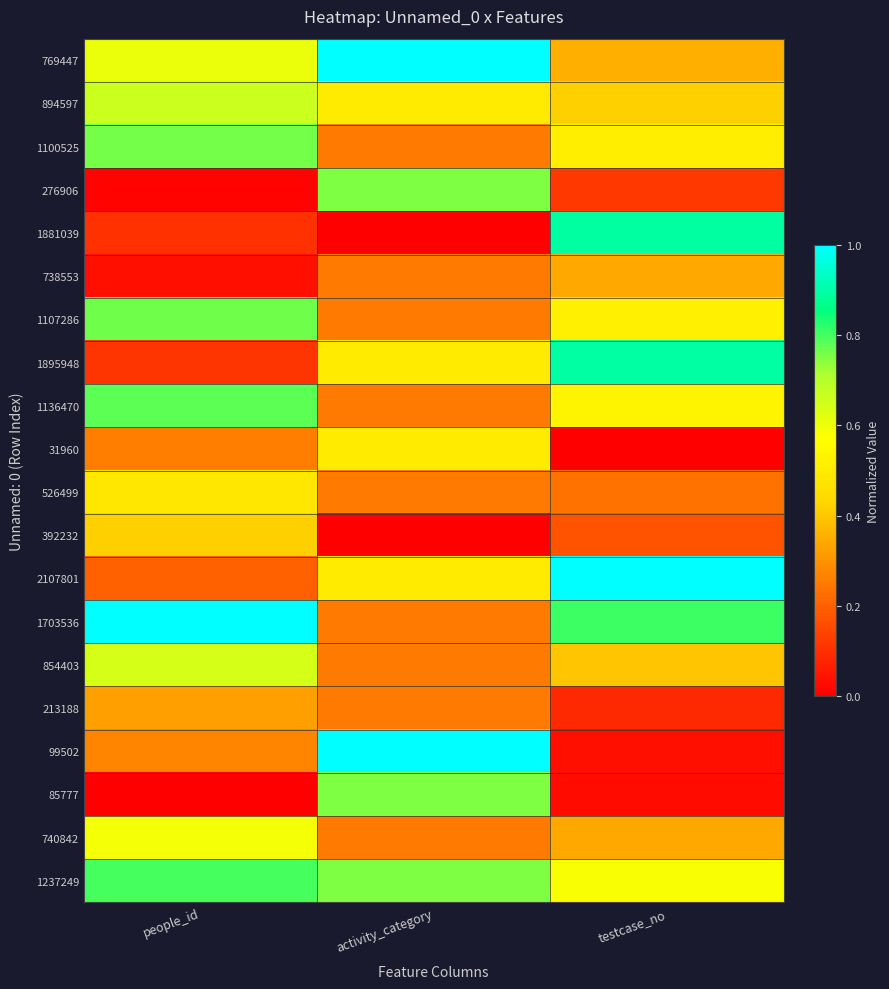

Reading left to right, list all the values displayed in this chart.

769447: people_id=0.6	activity_category=1.0	testcase_no=0.4
894597: people_id=0.7	activity_category=0.5	testcase_no=0.4
1100525: people_id=0.8	activity_category=0.2	testcase_no=0.5
276906: people_id=0.0	activity_category=0.8	testcase_no=0.1
1881039: people_id=0.1	activity_category=0.0	testcase_no=0.9
738553: people_id=0.0	activity_category=0.2	testcase_no=0.3
1107286: people_id=0.8	activity_category=0.2	testcase_no=0.5
1895948: people_id=0.1	activity_category=0.5	testcase_no=0.9
1136470: people_id=0.8	activity_category=0.2	testcase_no=0.5
31960: people_id=0.3	activity_category=0.5	testcase_no=0.0
526499: people_id=0.5	activity_category=0.2	testcase_no=0.2
392232: people_id=0.4	activity_category=0.0	testcase_no=0.2
2107801: people_id=0.2	activity_category=0.5	testcase_no=1.0
1703536: people_id=1.0	activity_category=0.2	testcase_no=0.8
854403: people_id=0.6	activity_category=0.2	testcase_no=0.4
213188: people_id=0.3	activity_category=0.2	testcase_no=0.1
99502: people_id=0.3	activity_category=1.0	testcase_no=0.0
85777: people_id=0.0	activity_category=0.8	testcase_no=0.0
740842: people_id=0.6	activity_category=0.2	testcase_no=0.3
1237249: people_id=0.8	activity_category=0.8	testcase_no=0.6